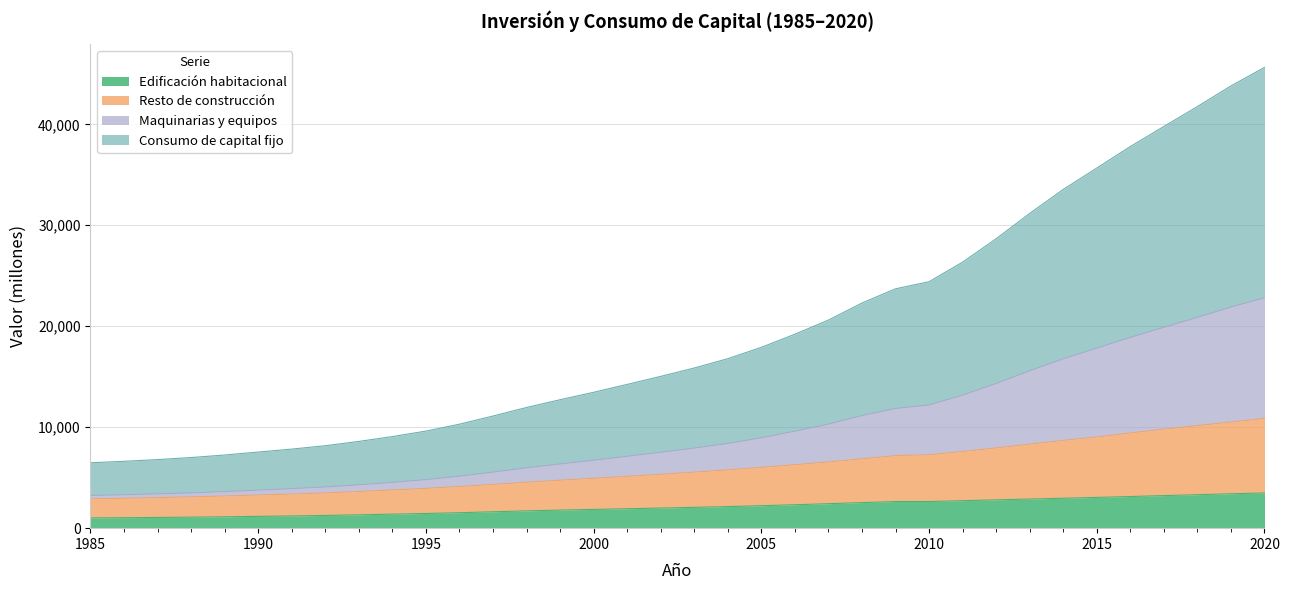

Which category has the highest value in the Edificación habitacional series?

2020